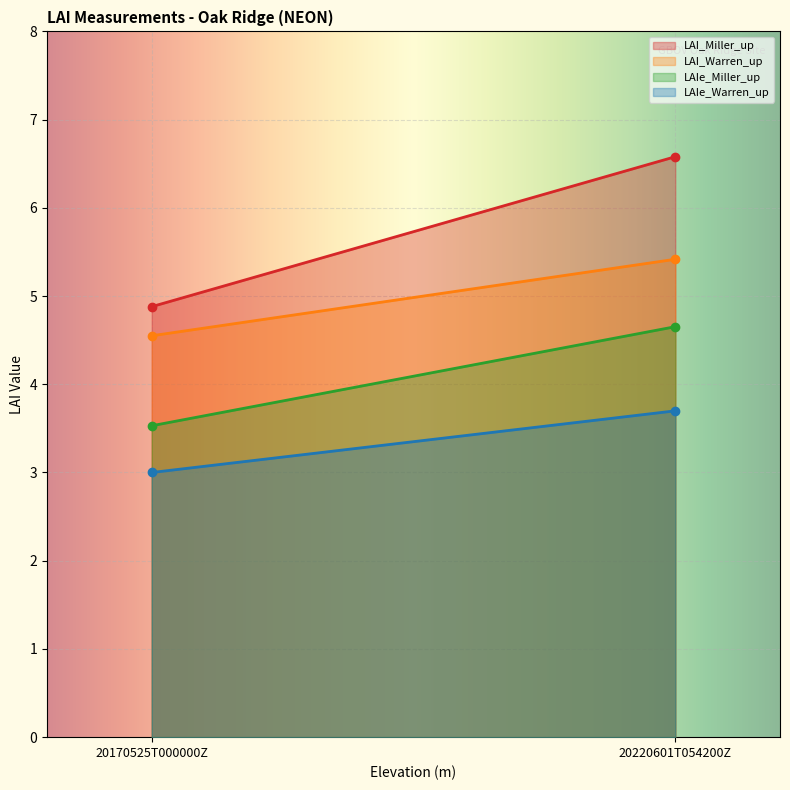

True or false: LAIe_Warren_up has a value of 5.9 at 20220601T054200Z.

False